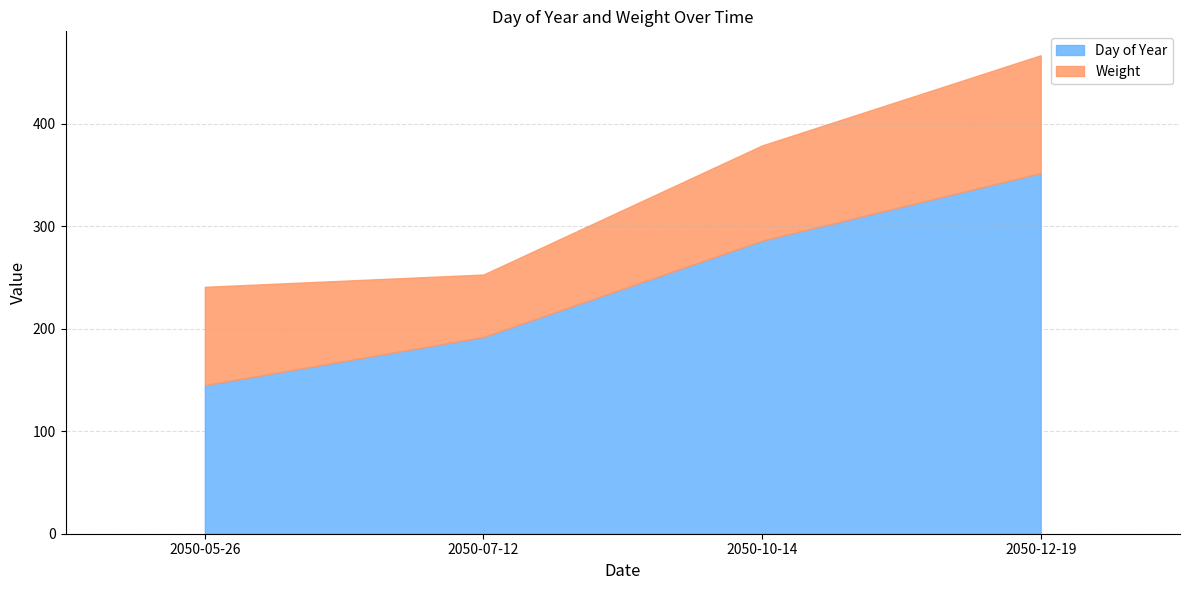

How many values are between 192 and 352?

3